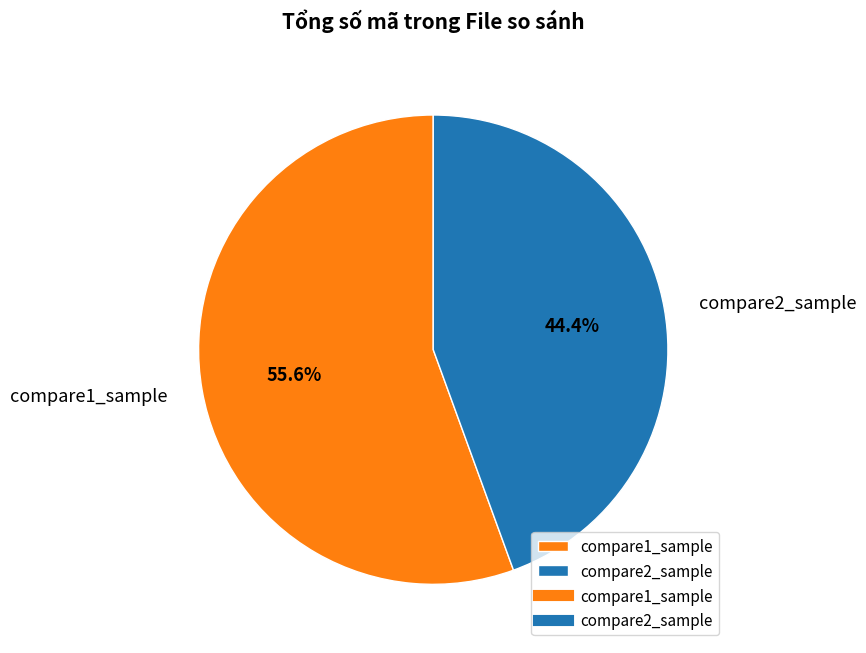

How many slices are in this pie chart?

2